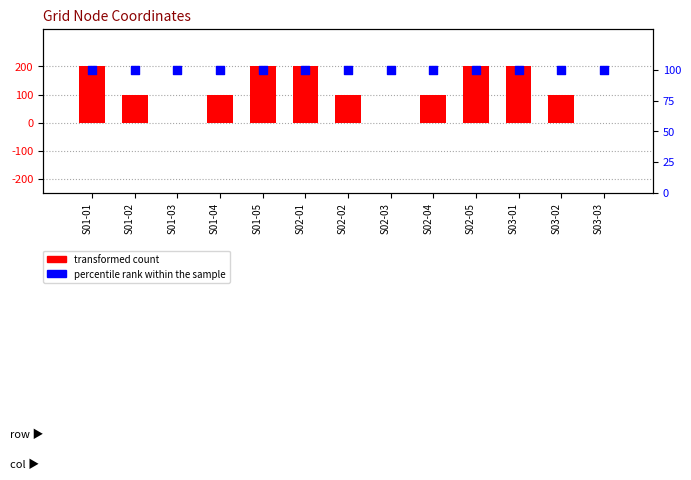

Which series has the largest total across all categories?

transformed count